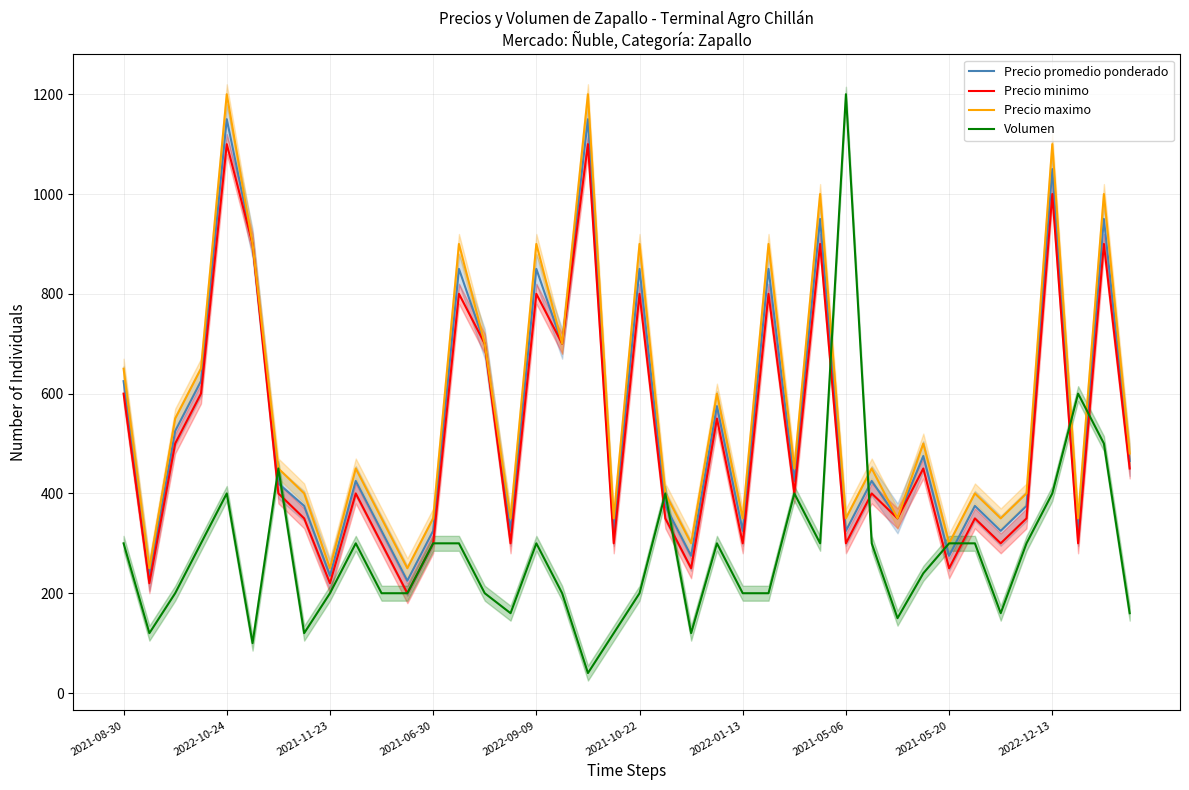

True or false: Precio maximo and Precio minimo cross at least once.

False